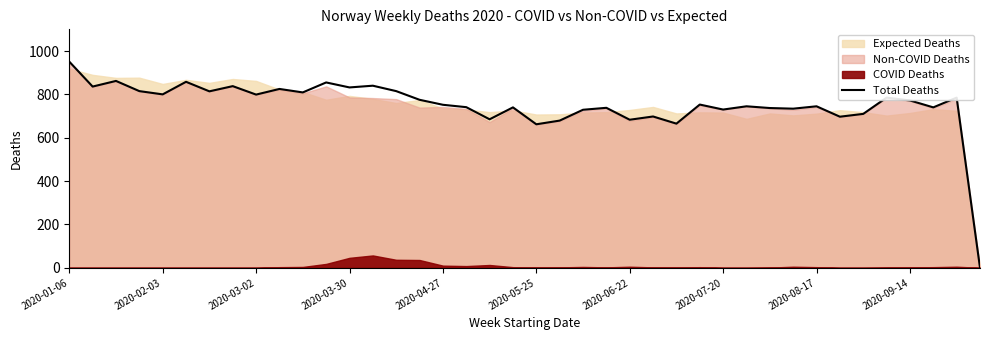

What position from the left is 2020-08-17?

33